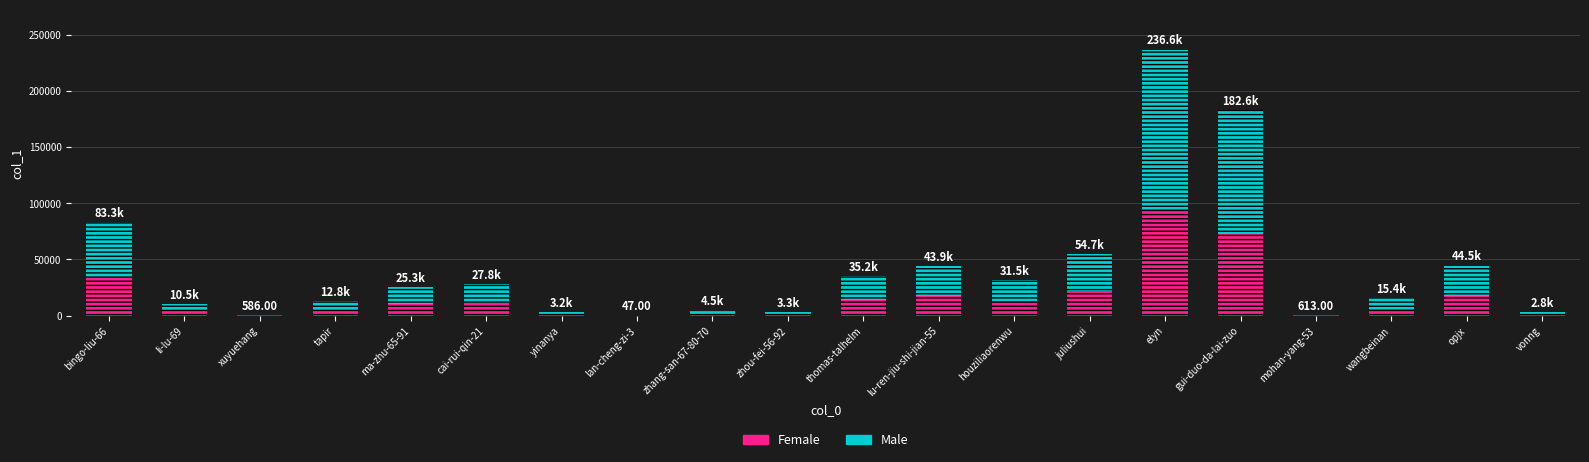

What is the total value across all series at elyn?

236637.0